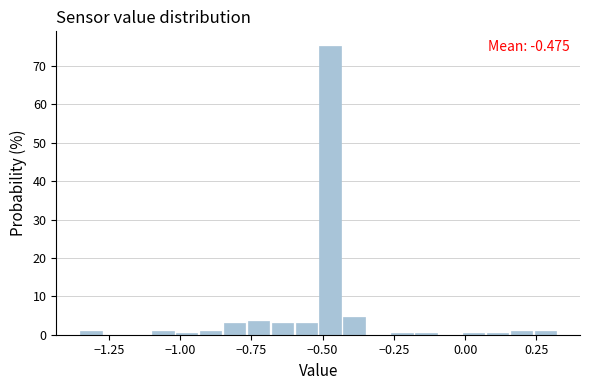

Around what value on the x-axis is the tallest bar? Give the approximate position of its centre, as read against the axis.

-0.45